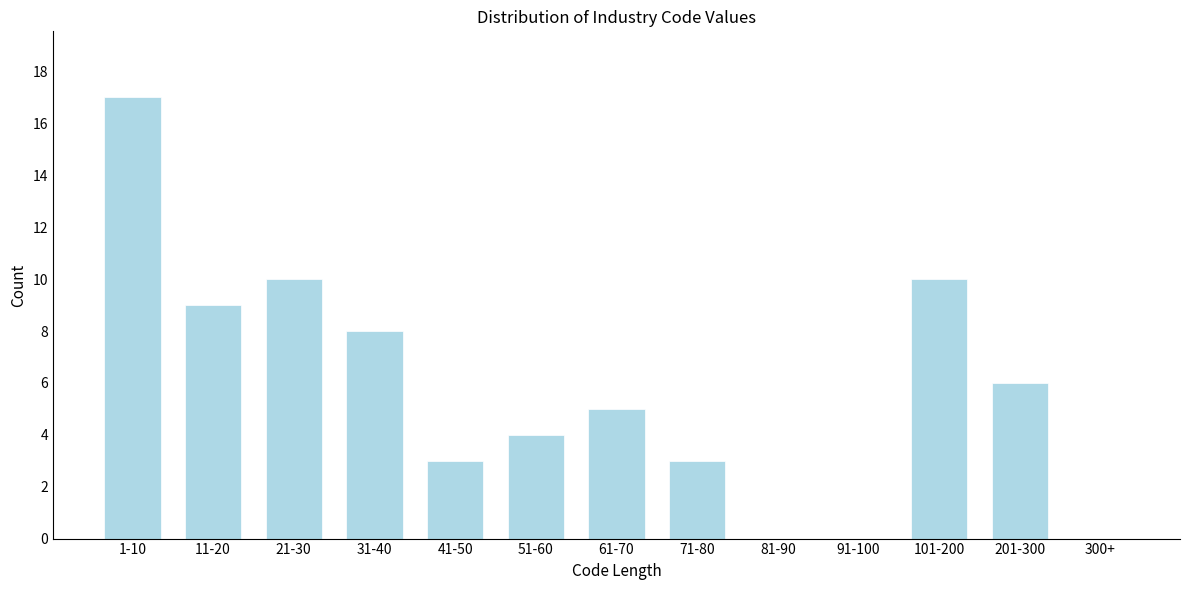

Reading left to right, transcribe all the data shown in this chart.

1-10=17	11-20=9	21-30=10	31-40=8	41-50=3	51-60=4	61-70=5	71-80=3	81-90=0	91-100=0	101-200=10	201-300=6	300+=0